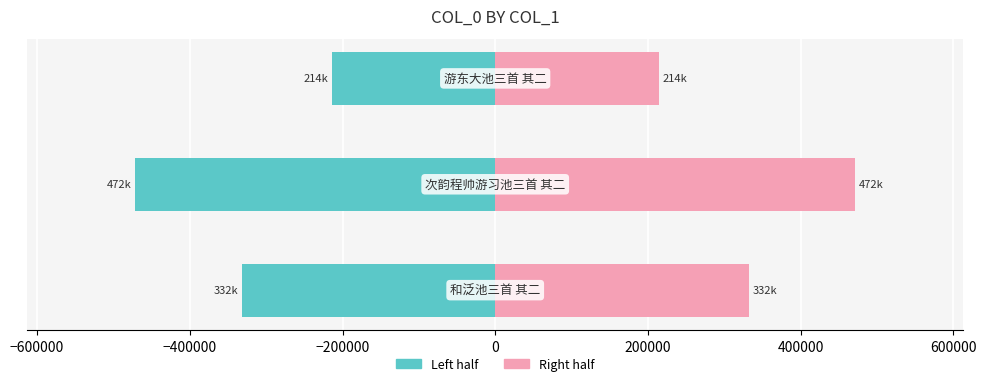

Reading right to left, transcribe all the data shown in this chart.

Left (col_0): -214116.5	-471651.5	-332101.5
Right (col_0): 214116.5	471651.5	332101.5